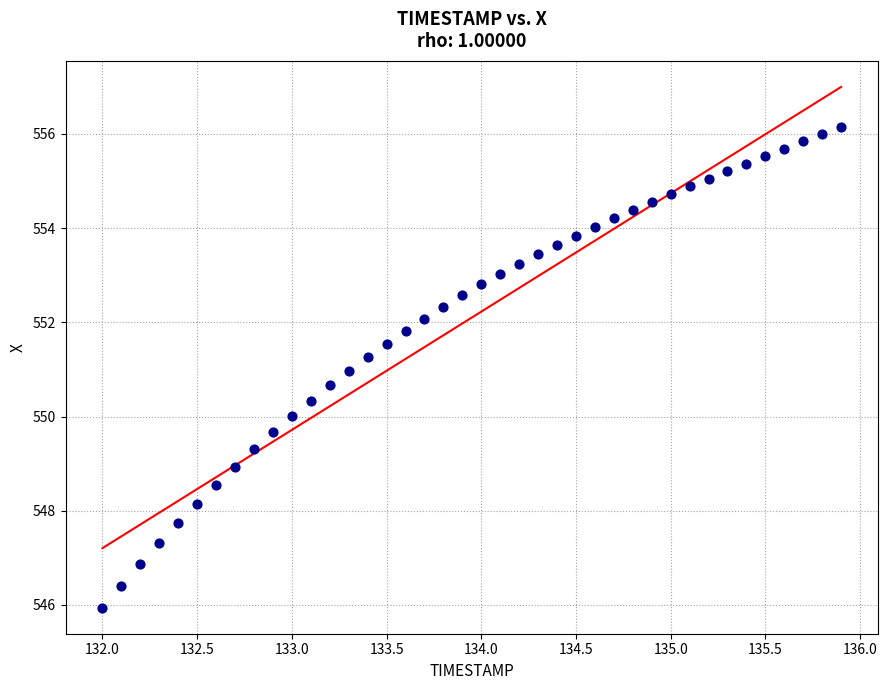

What is the range of Y values (max minus min)?

10.2